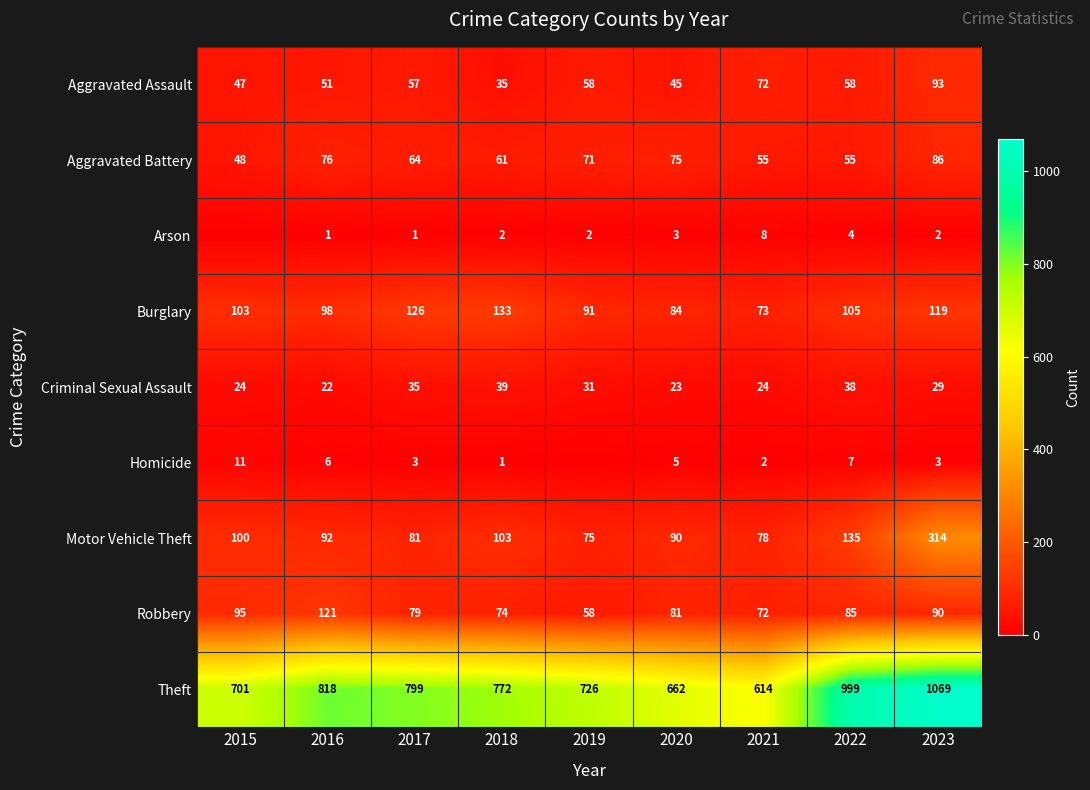

What is the total value across all series at 2016?

1285